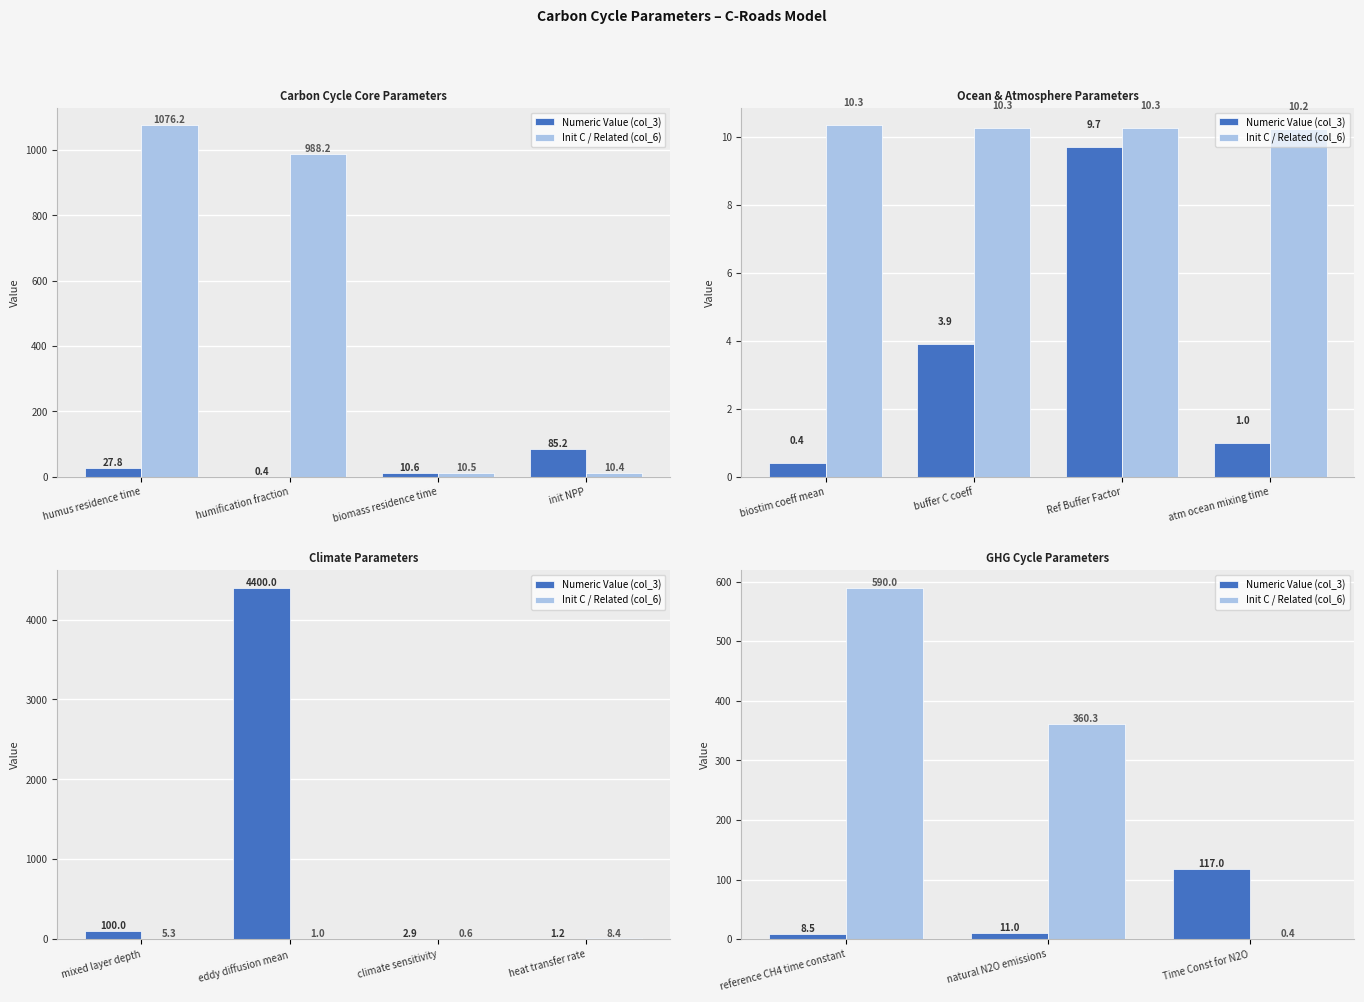

How many bars are there in each group?

2